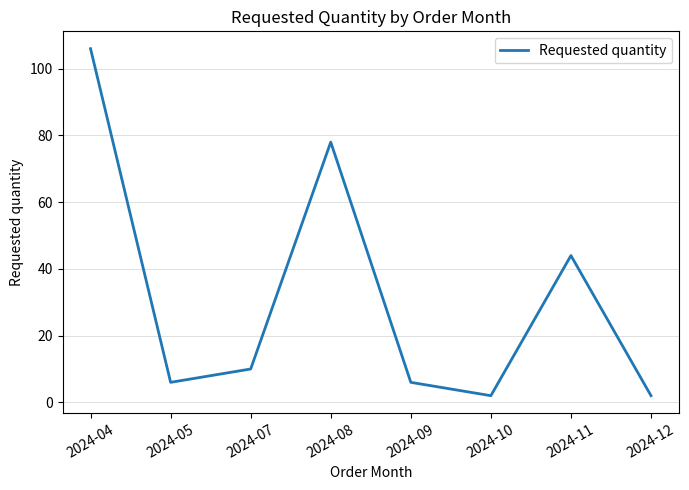

Reading left to right, transcribe all the data shown in this chart.

2024-04=106	2024-05=6	2024-07=10	2024-08=78	2024-09=6	2024-10=2	2024-11=44	2024-12=2